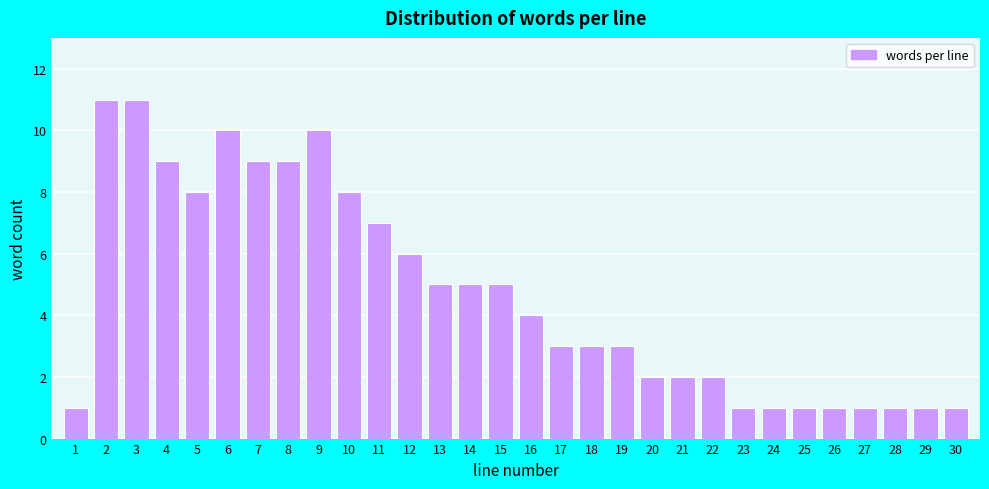

What is the height of the bar covering 9.5 to 10.5 on the x-axis? The values are not printed on the chart, so give them approximately, as read against the axis.

8